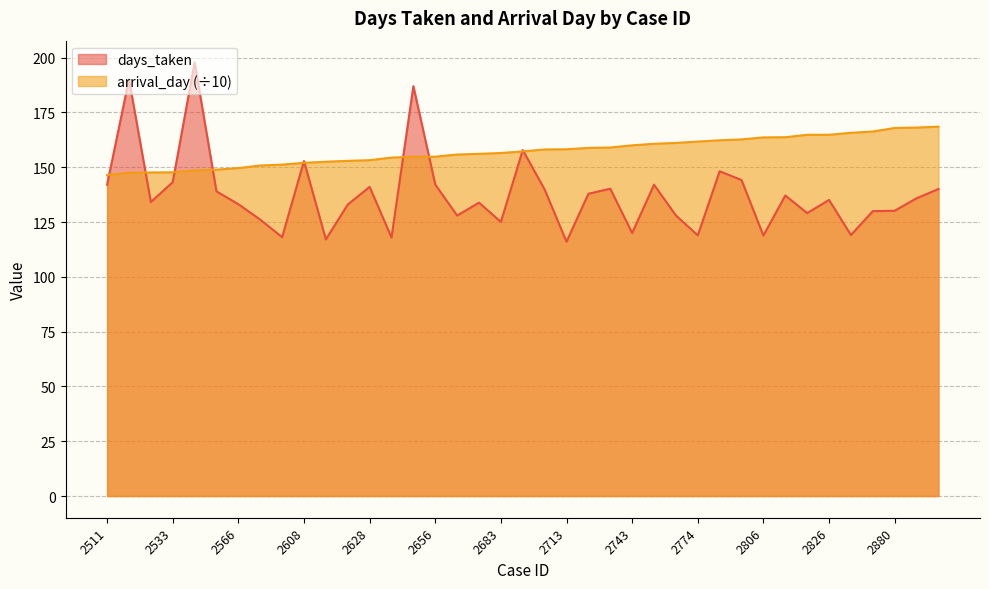

How many distinct data groups are displayed?

2